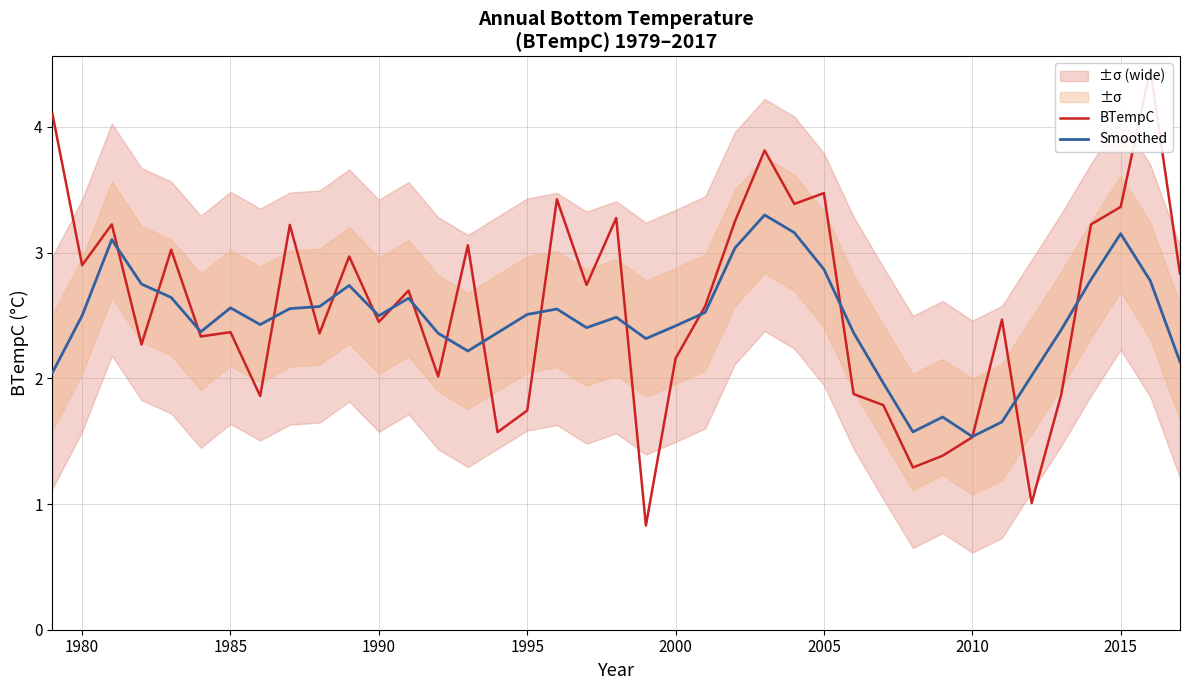

Does the chart display data point markers on the line(s)?

No